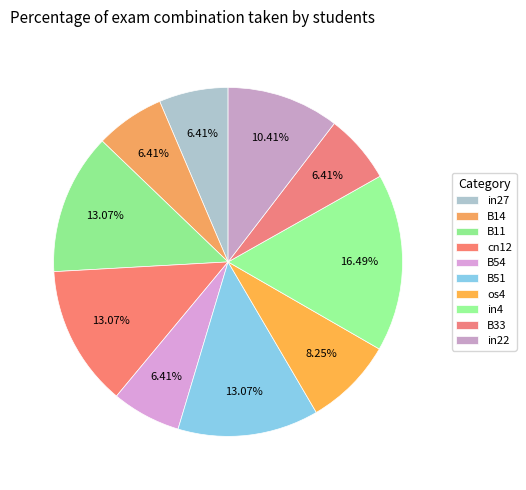

How many segments does this pie chart have?

10